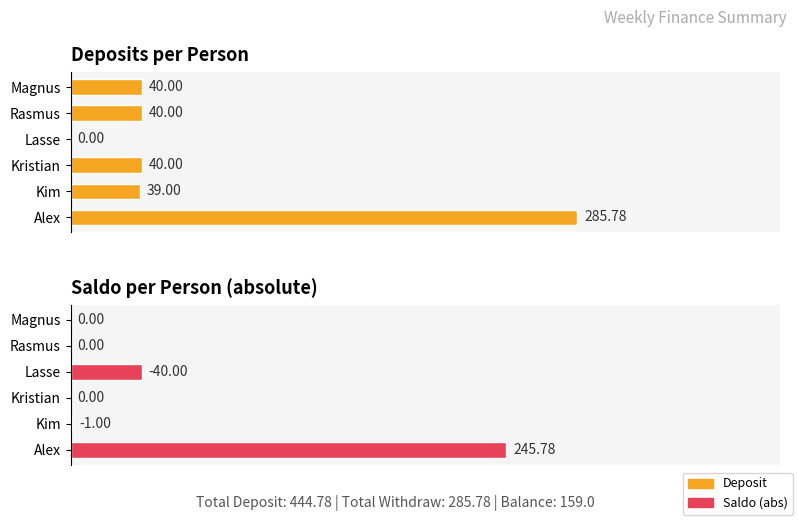

How many groups of bars are there?

6